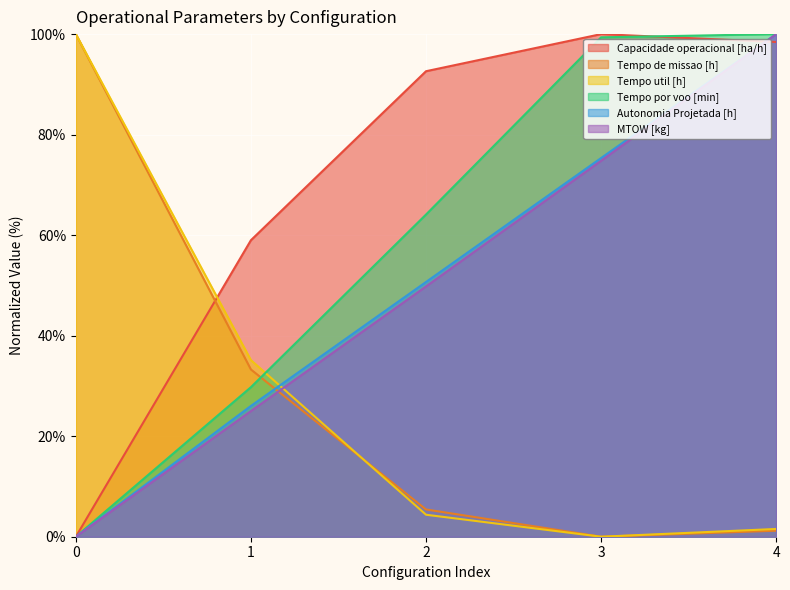

Does the chart display data point markers on the line(s)?

No